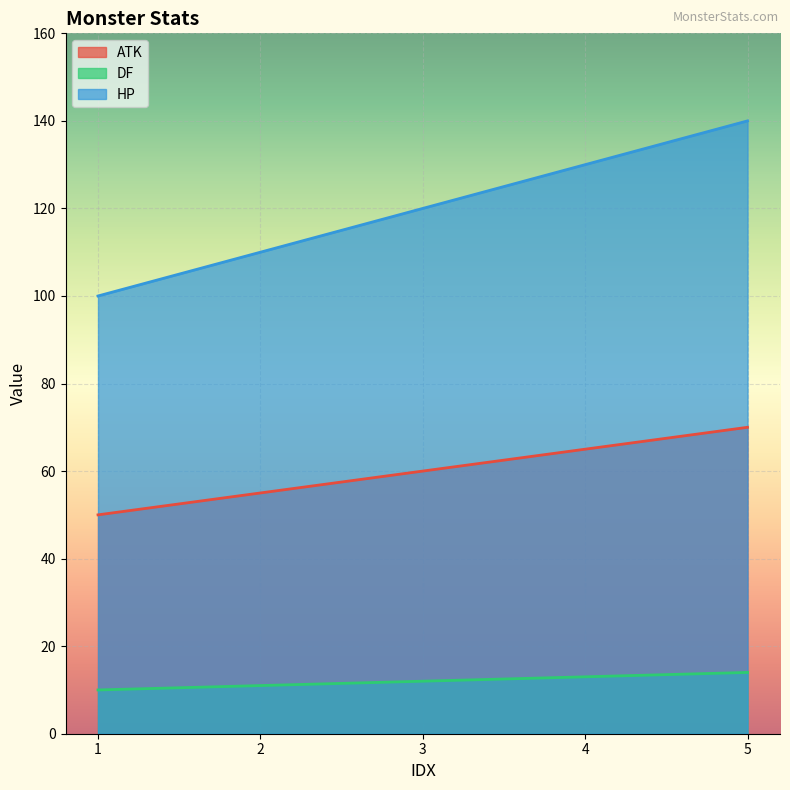

Which category has the highest value in the HP series?

5